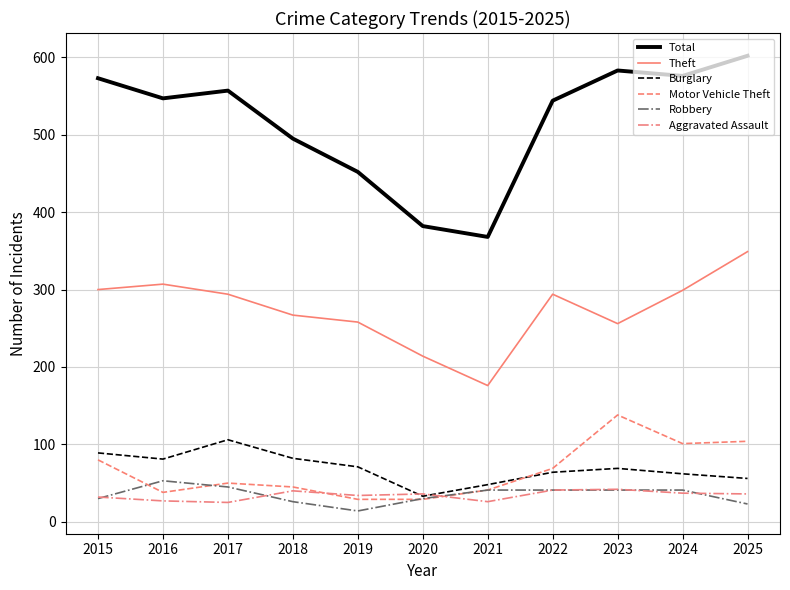

What is the approximate value of Motor Vehicle Theft at 2016, to the nearest 5?

40